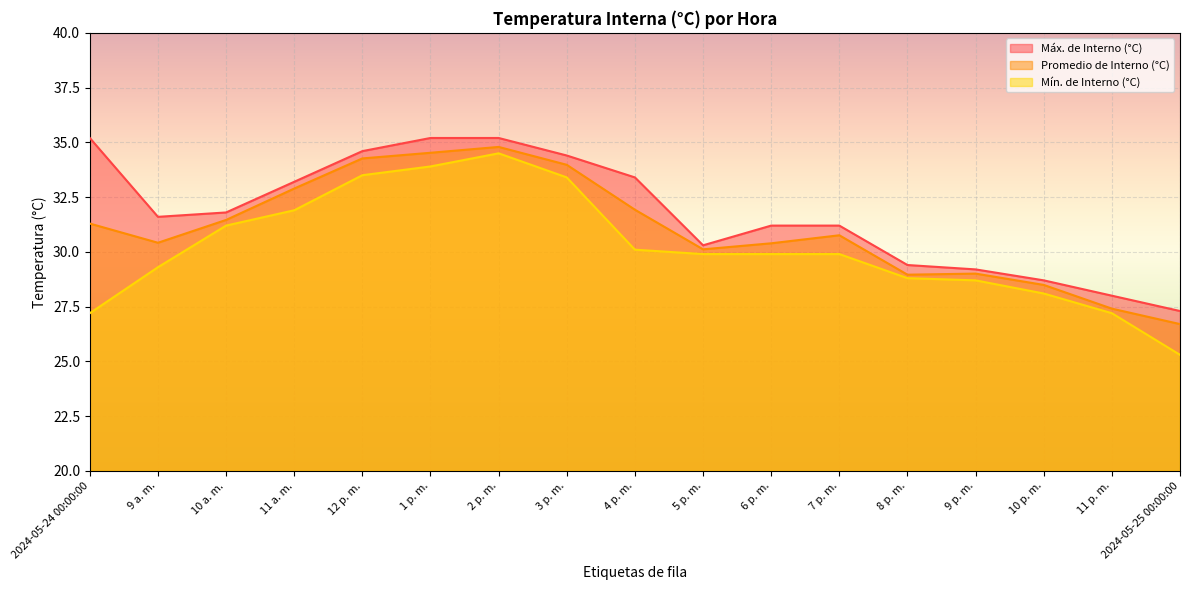

Between 1 p. m. and 4 p. m., which series saw the biggest shift?

Mín. de Interno (°C)